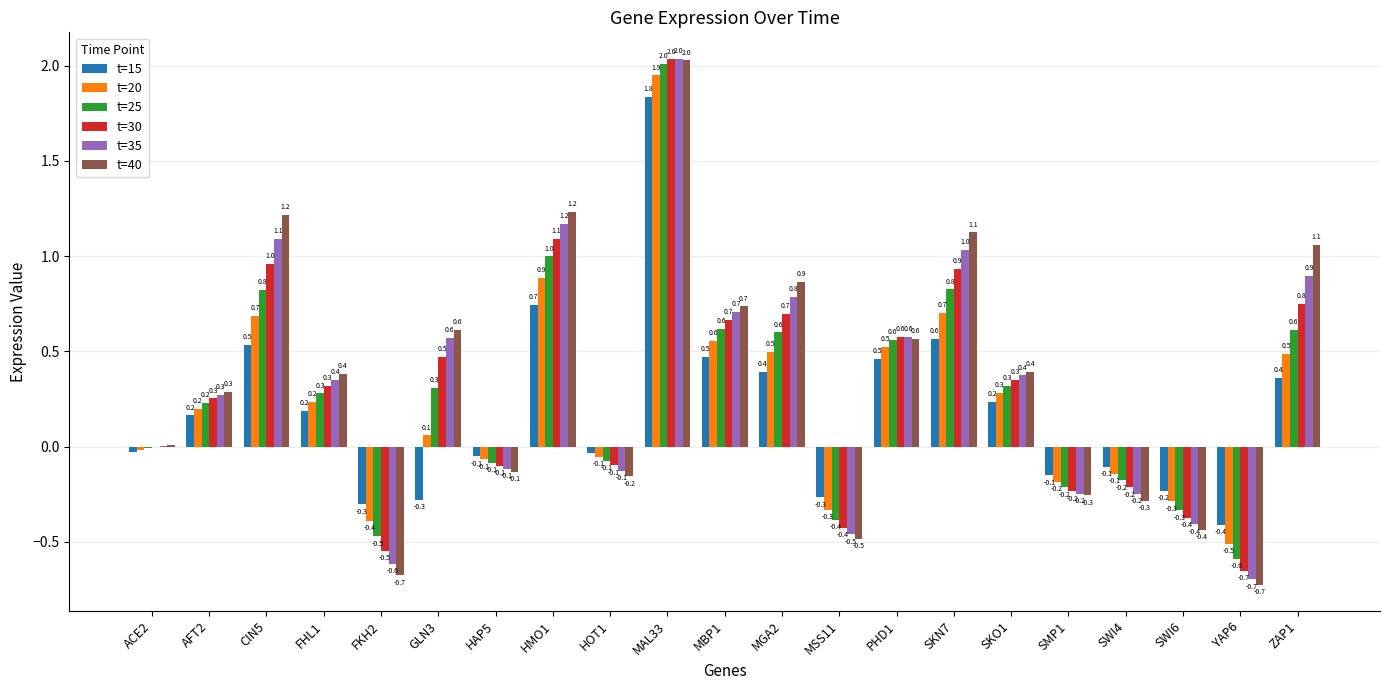

Which series has the largest total across all categories?

t=40